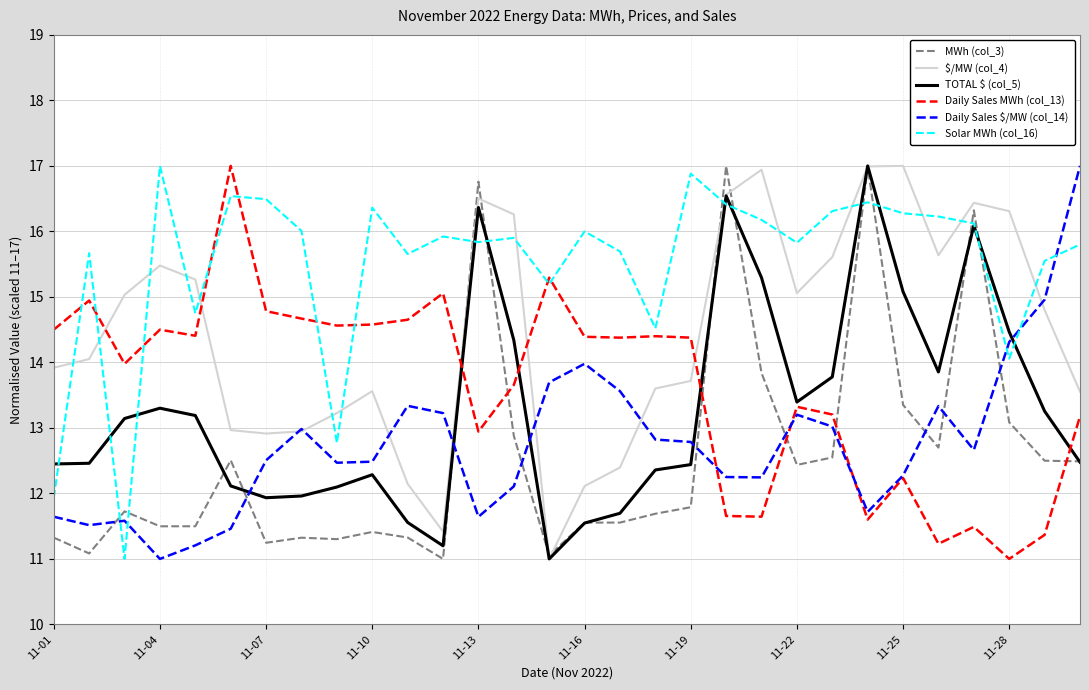

How many intersections are there between Daily Sales $/MW (col_14) and MWh (col_3)?

10